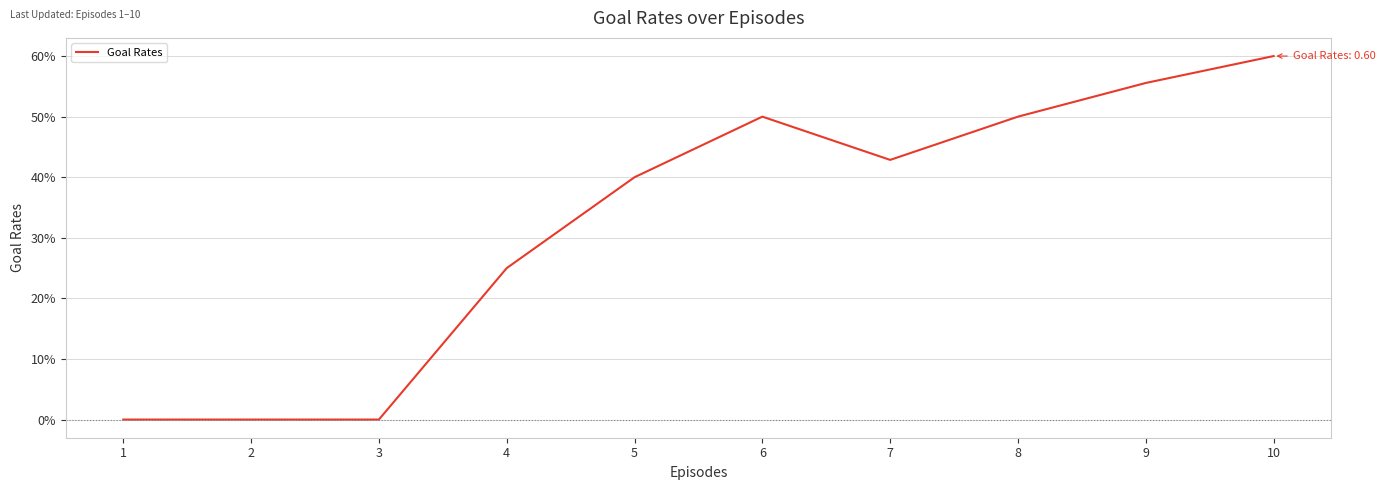

Does the chart have visible grid lines?

Yes